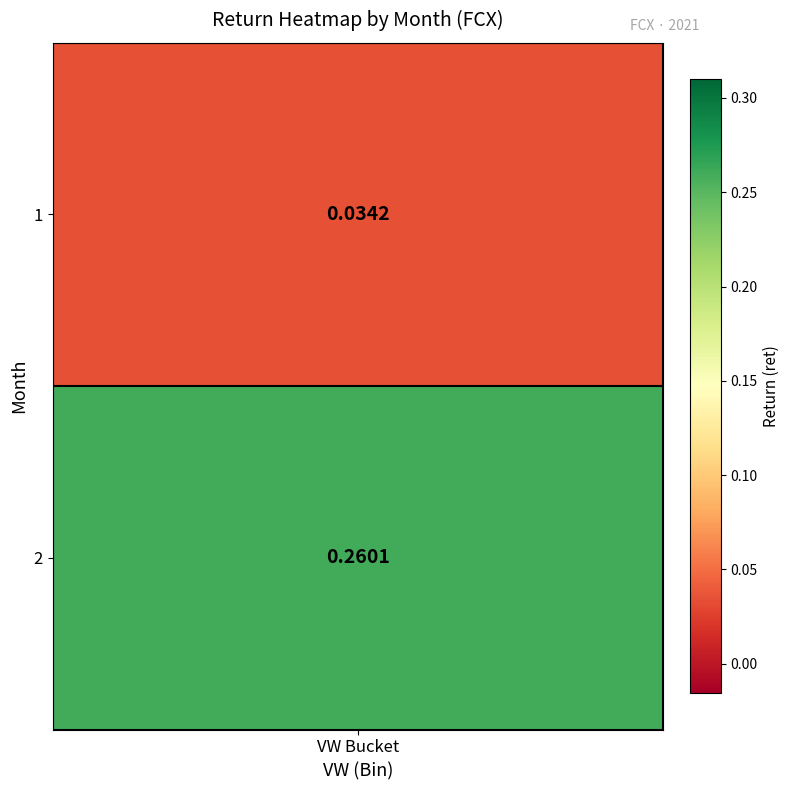

At which label is the value closest to 0?

1